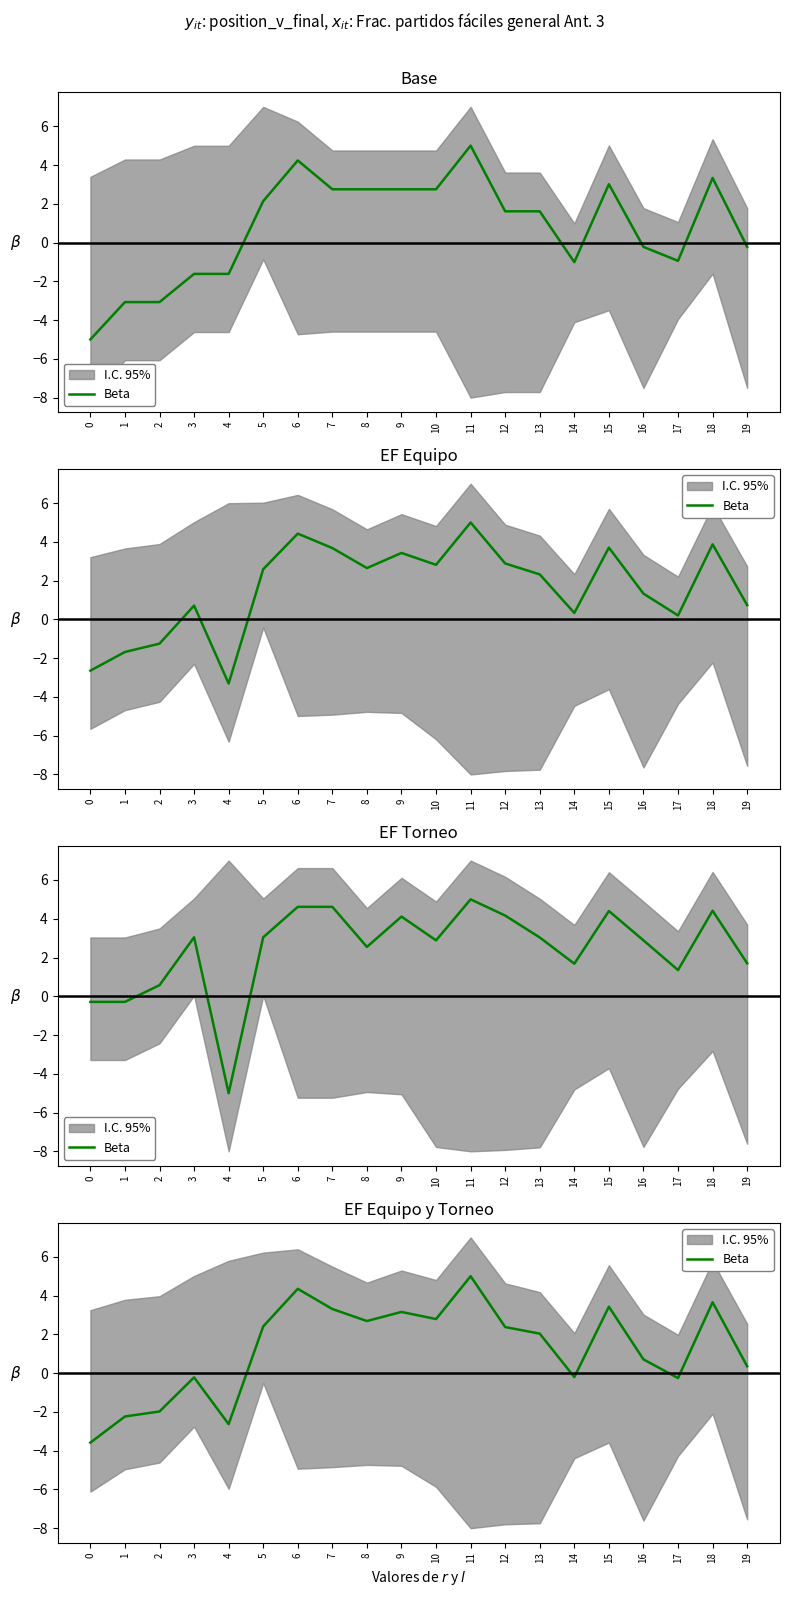

What is the average value?

1.3